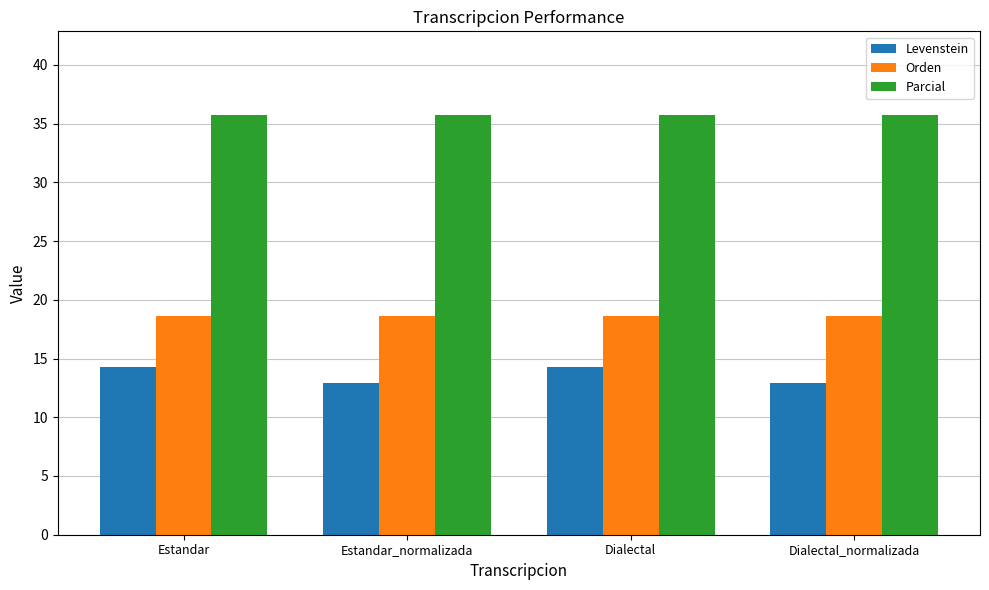

What is the spread (max minus min) of values at Dialectal?

21.4